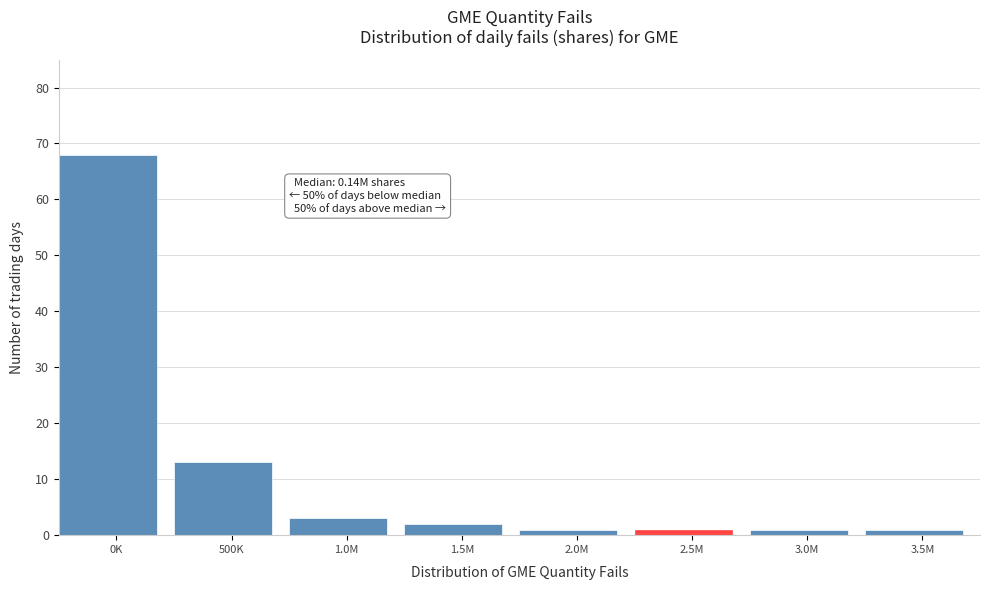

Reading left to right, what are all the values shown in this chart?

68	13	3	2	1	1	1	1